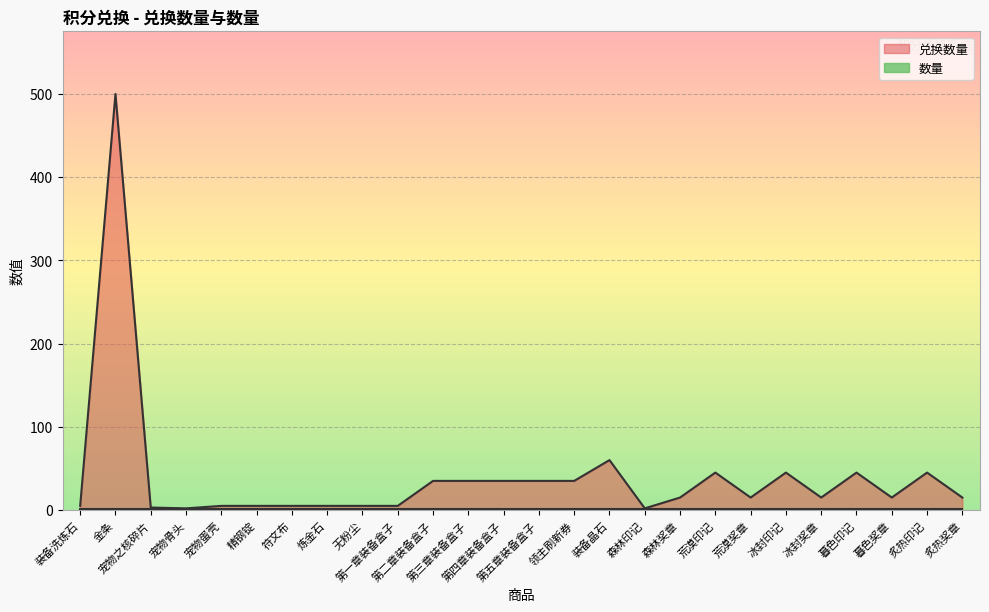

At which category does the chart reach its minimum across all series?

装备洗炼石